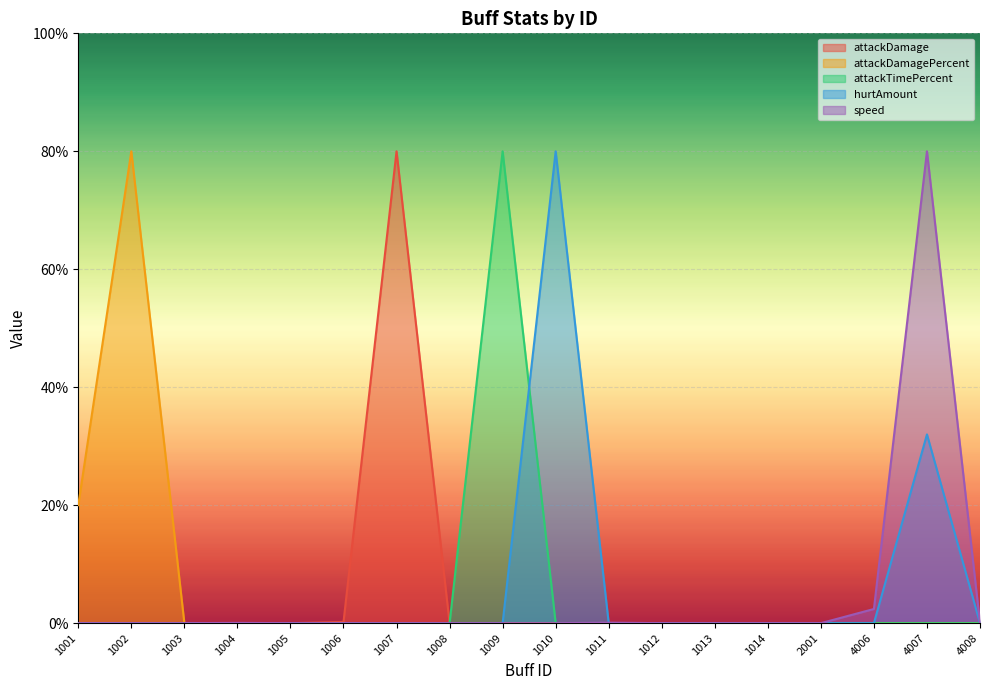

What is the difference between the highest and lowest values at 1001?

20.0